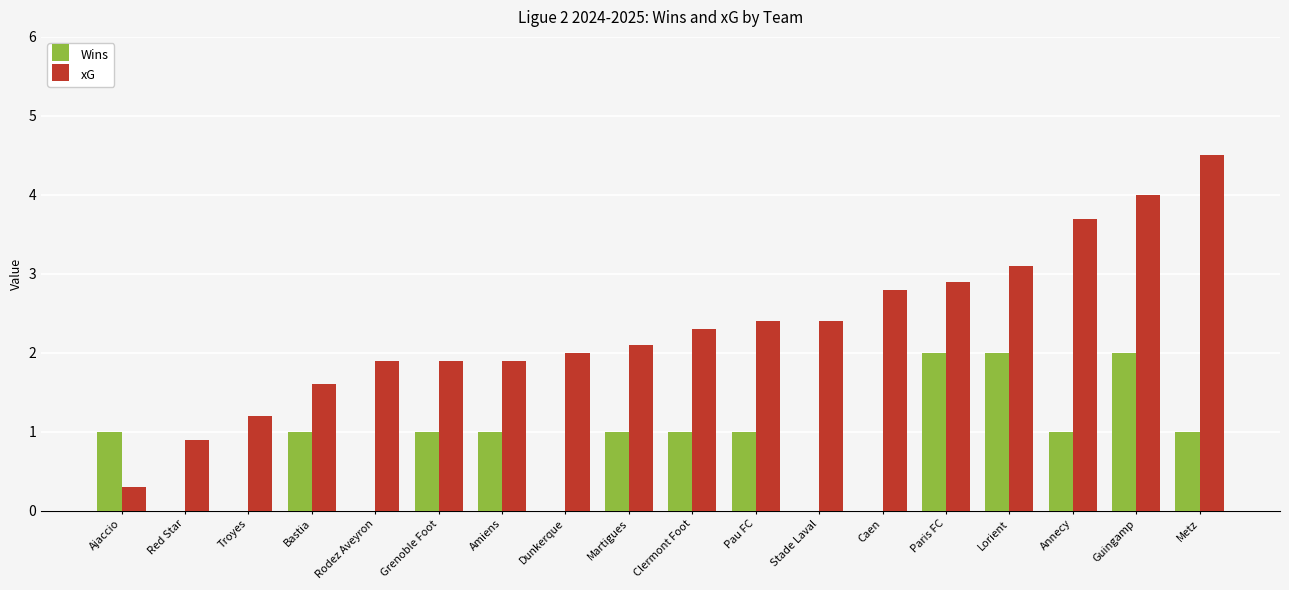

The xG series shows 2.1 at Bastia. True or false?

False